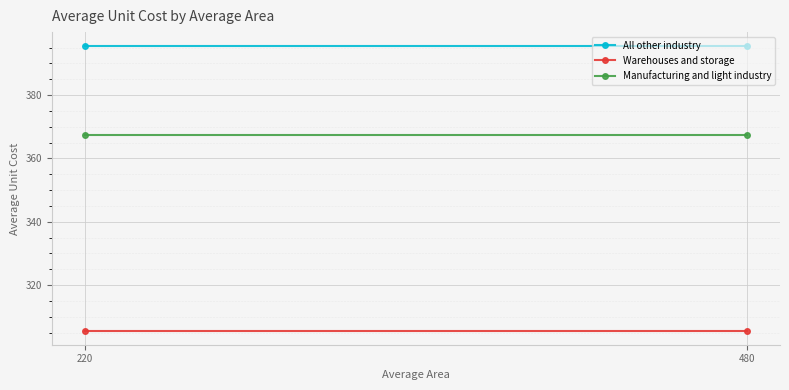

True or false: Manufacturing and light industry has a value of 367.3 at 220.

True